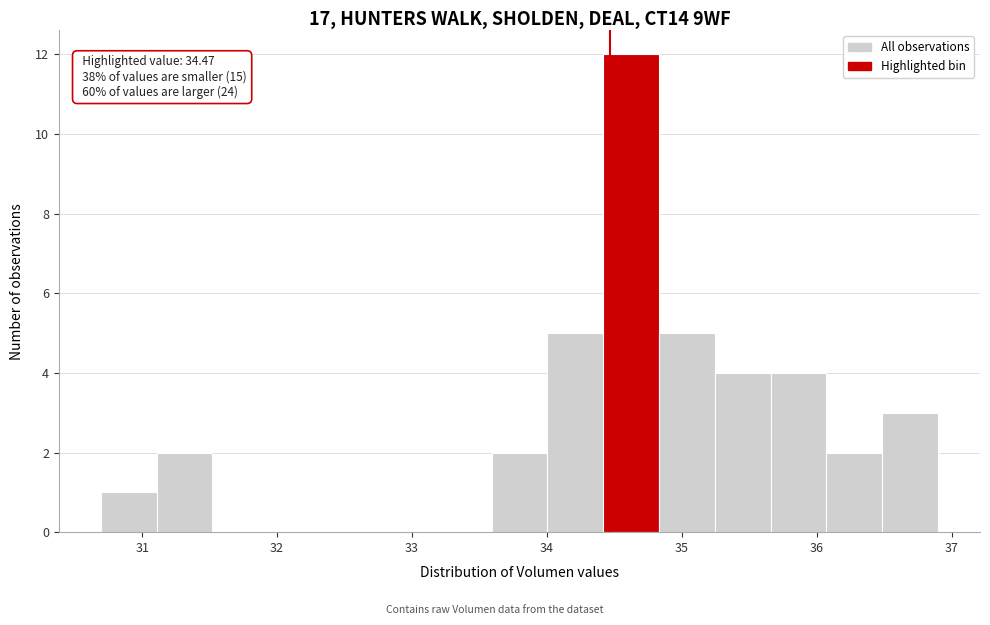

Which range on the x-axis has the tallest bar?

34.4 to 34.8